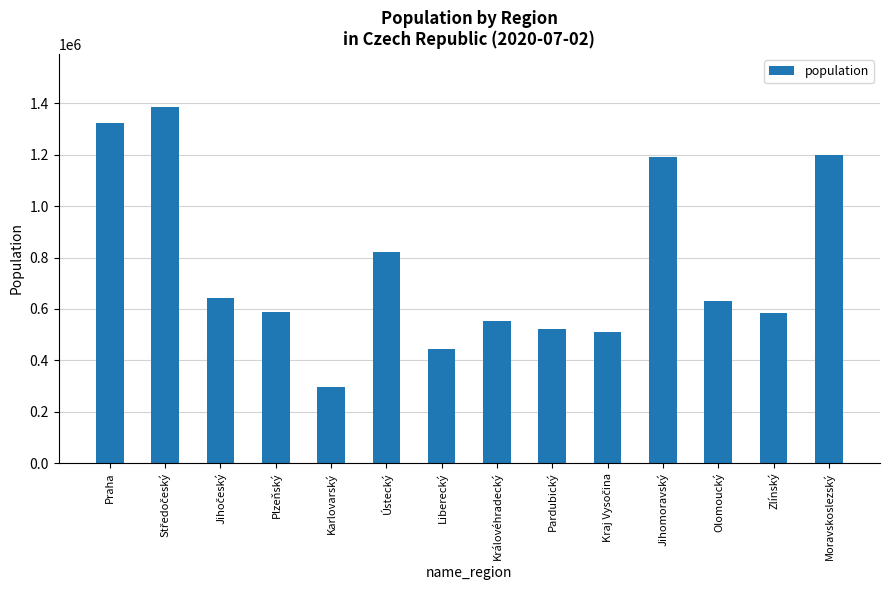

At which label does the data first exceed 632015?

Praha